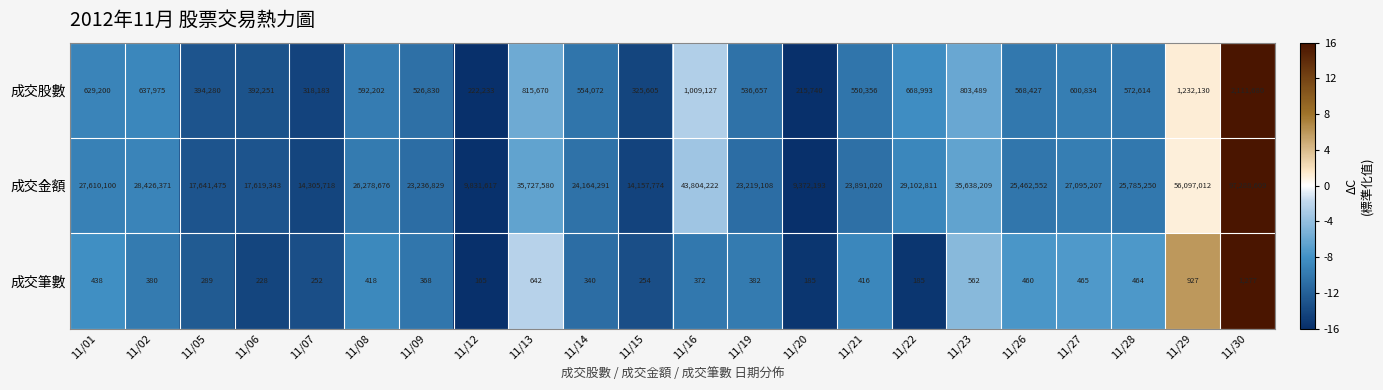

What is the difference between the 成交股數 values at 11/13 and 11/15?

490065